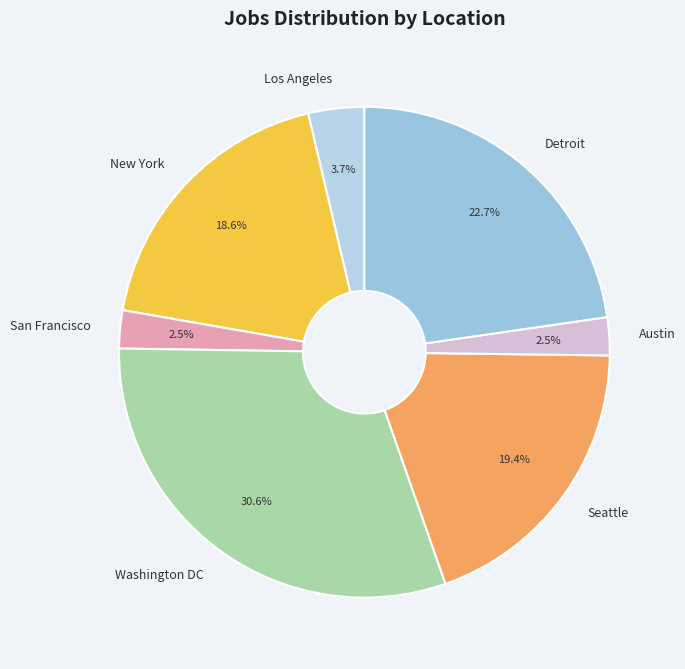

Combined, what portion of the pie is San Francisco and Seattle?

21.9%